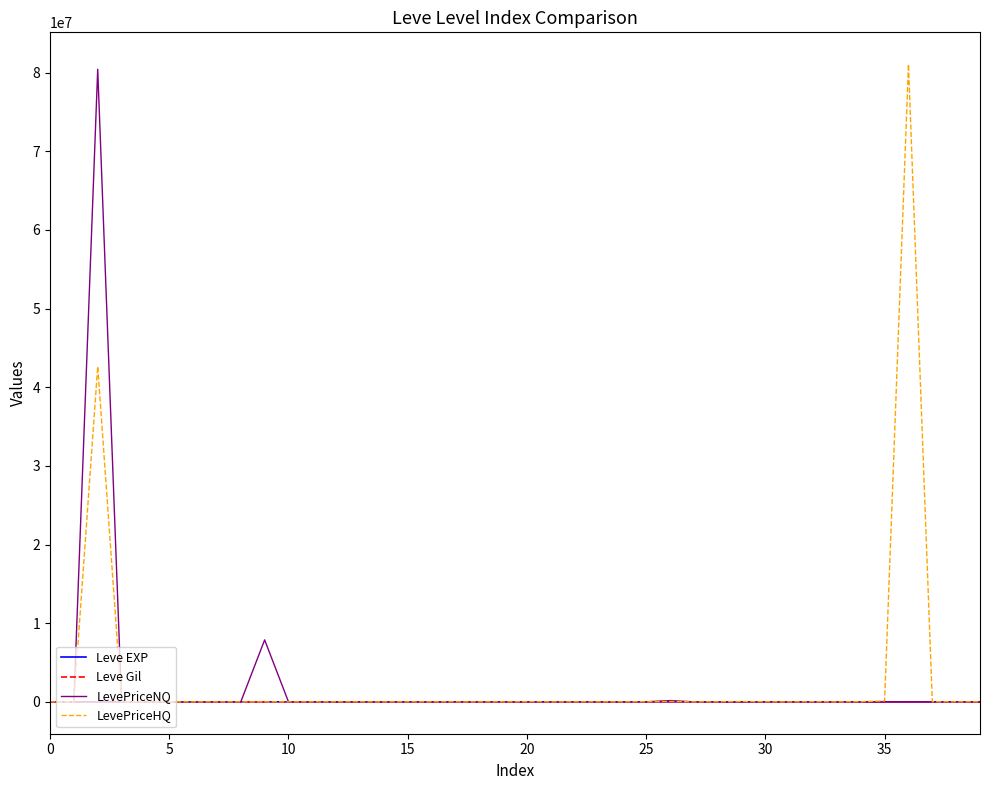

What is the greatest value displayed?

81081432.0